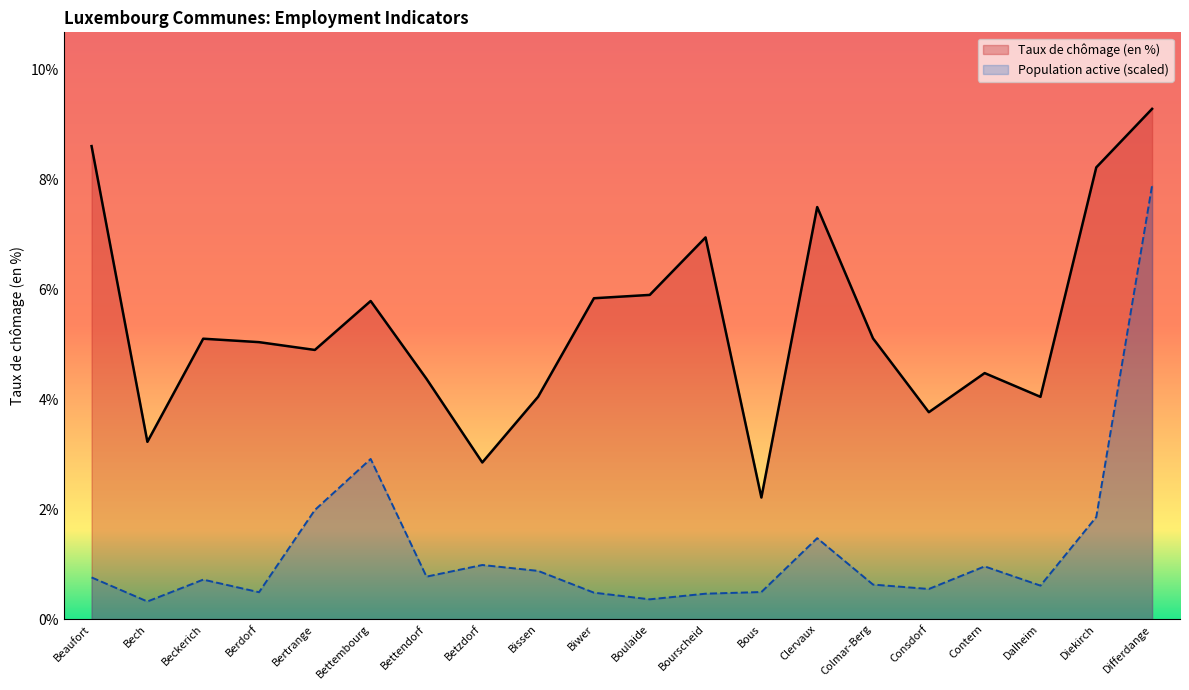

List the series in order of their peak value, highest first.

Taux de chômage (en %), Population active (scaled)